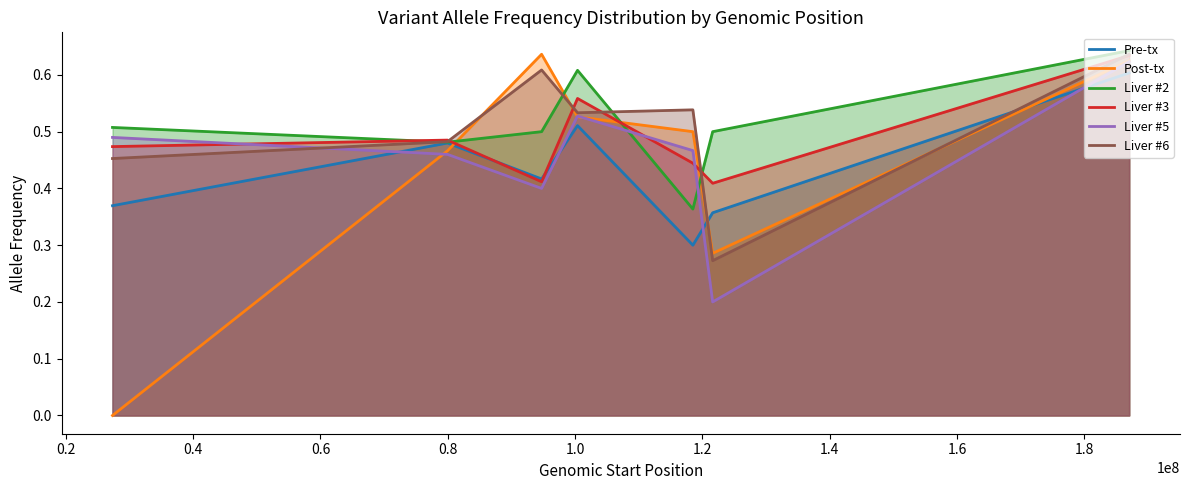

What is the sum of all Post-tx values?

3.0